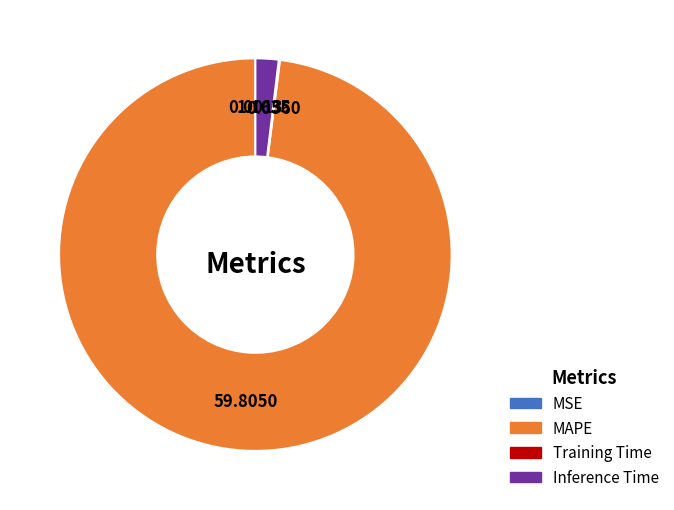

Does any single category account for the majority?

Yes